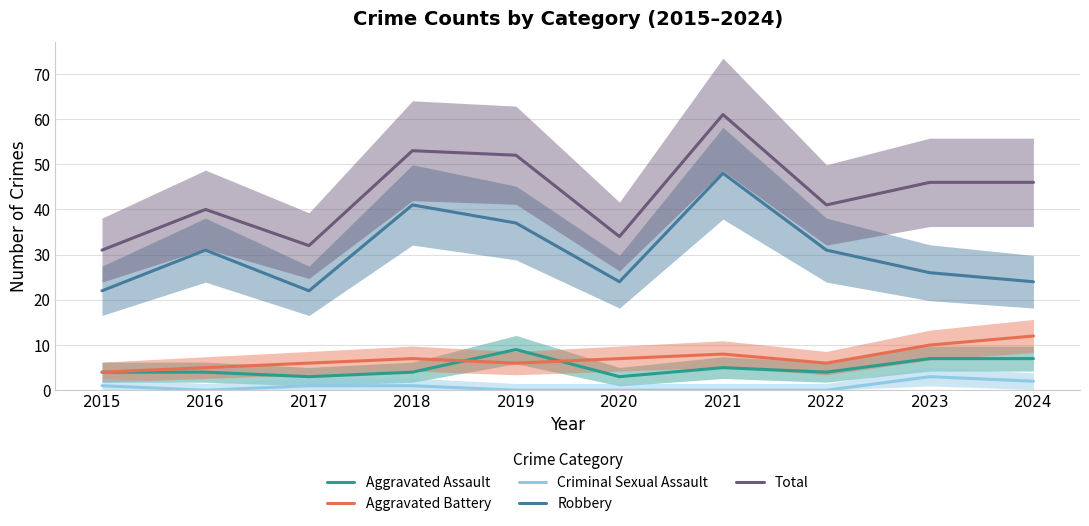

Reading left to right, list all the values displayed in this chart.

Aggravated Assault: 4	4	3	4	9	3	5	4	7	7
Aggravated Battery: 4	5	6	7	6	7	8	6	10	12
Criminal Sexual Assault: 1	0	1	1	0	0	0	0	3	2
Robbery: 22	31	22	41	37	24	48	31	26	24
Total: 31	40	32	53	52	34	61	41	46	46